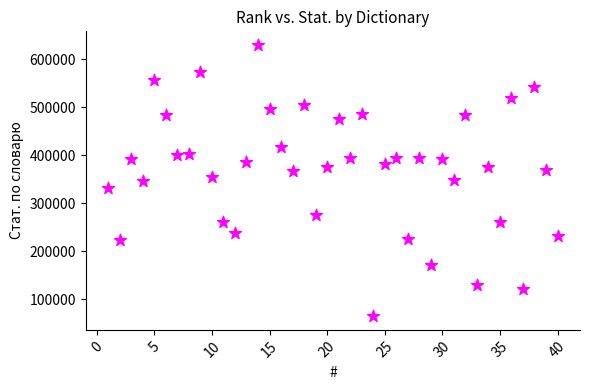

What is the range of Y values (max minus min)?

565164